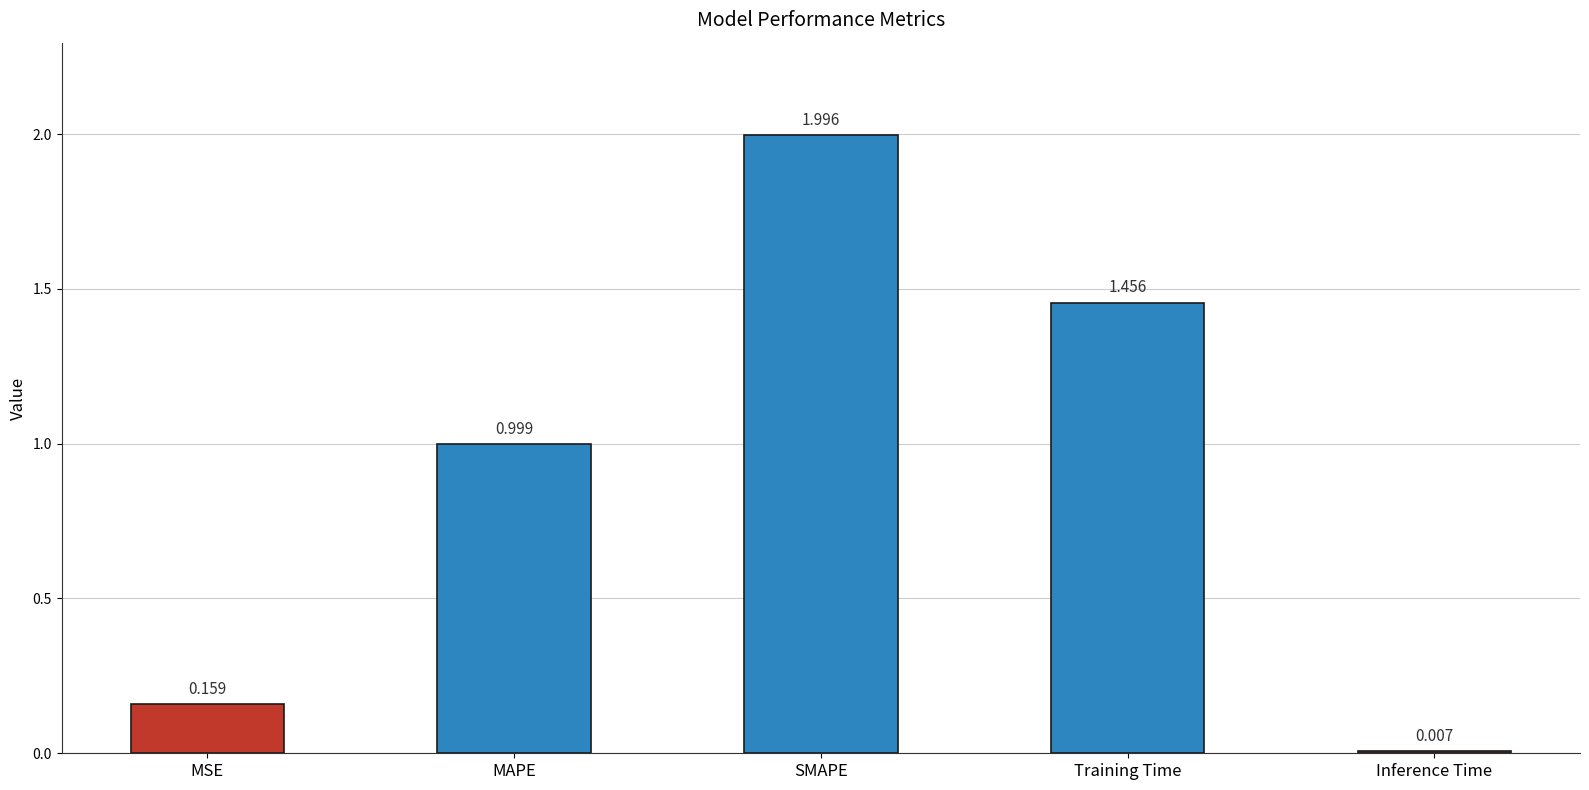

List the labels in order of value, smallest first.

Inference Time, MSE, MAPE, Training Time, SMAPE